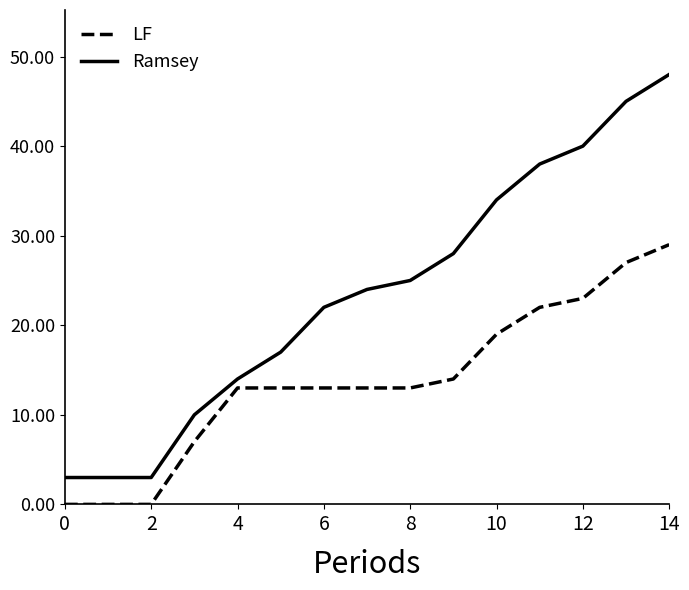

What is the maximum value shown in the chart?

48